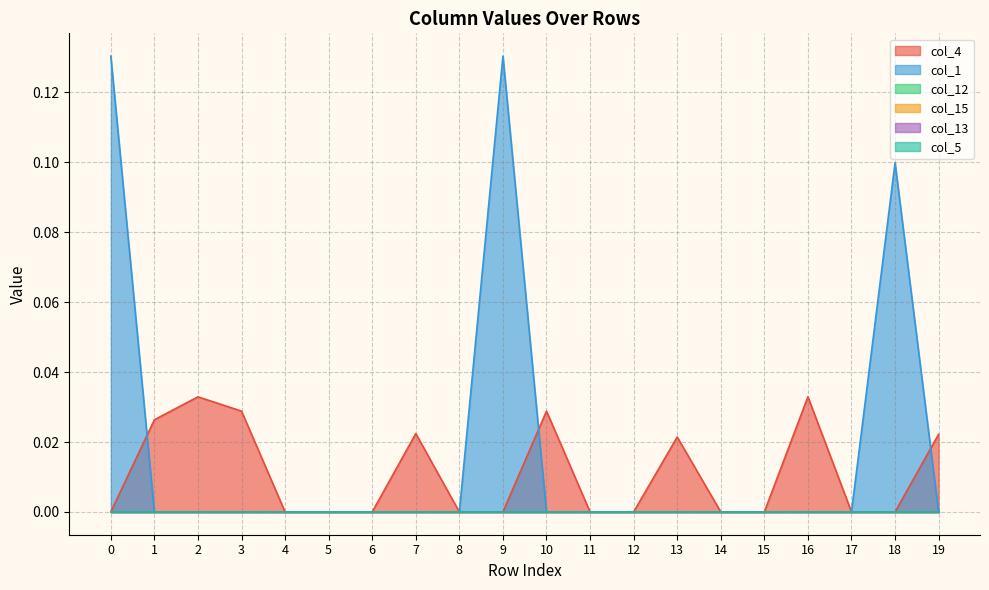

List the series in order of their peak value, highest first.

col_1, col_4, col_12, col_15, col_13, col_5